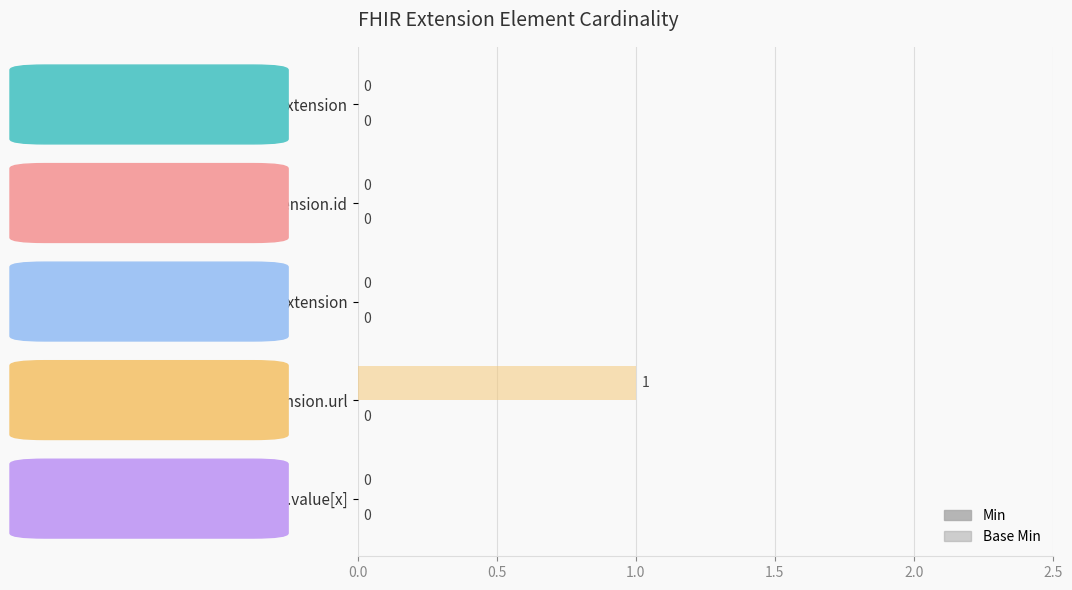

Are the bars horizontal?

Yes